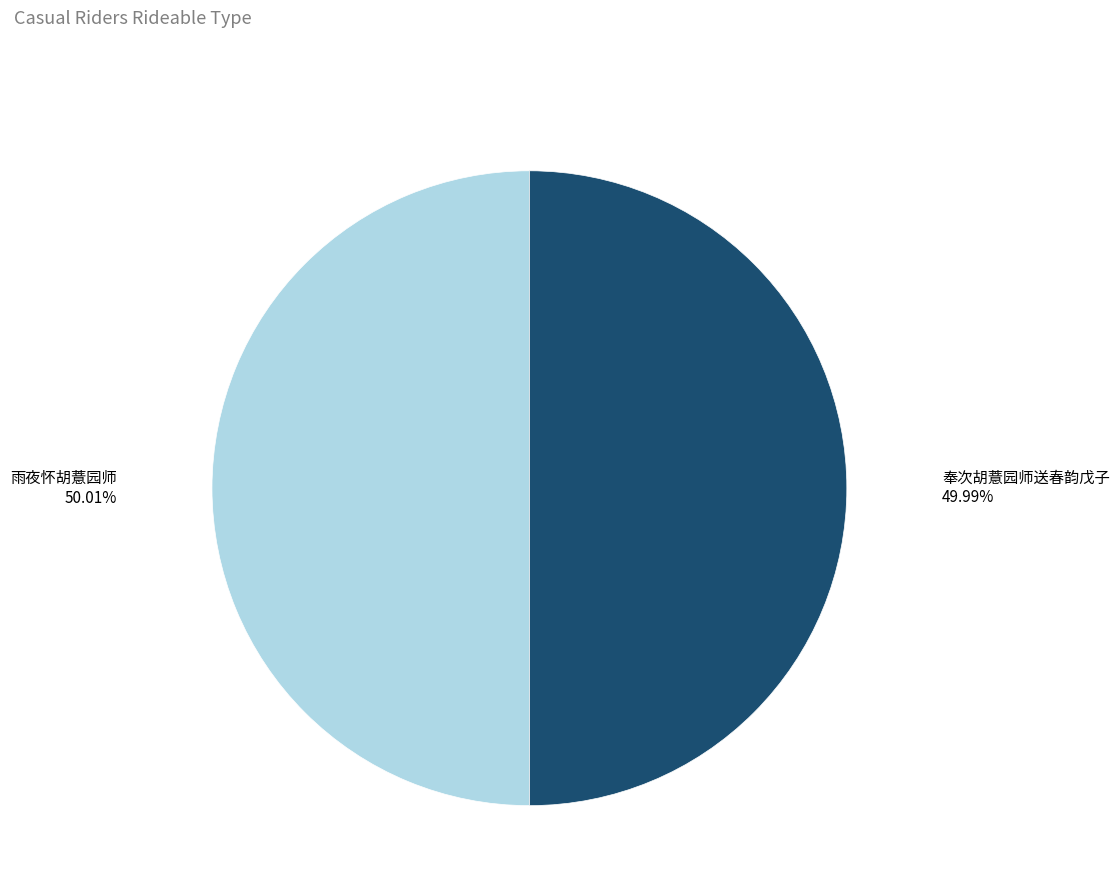

Does any single category account for the majority?

Yes